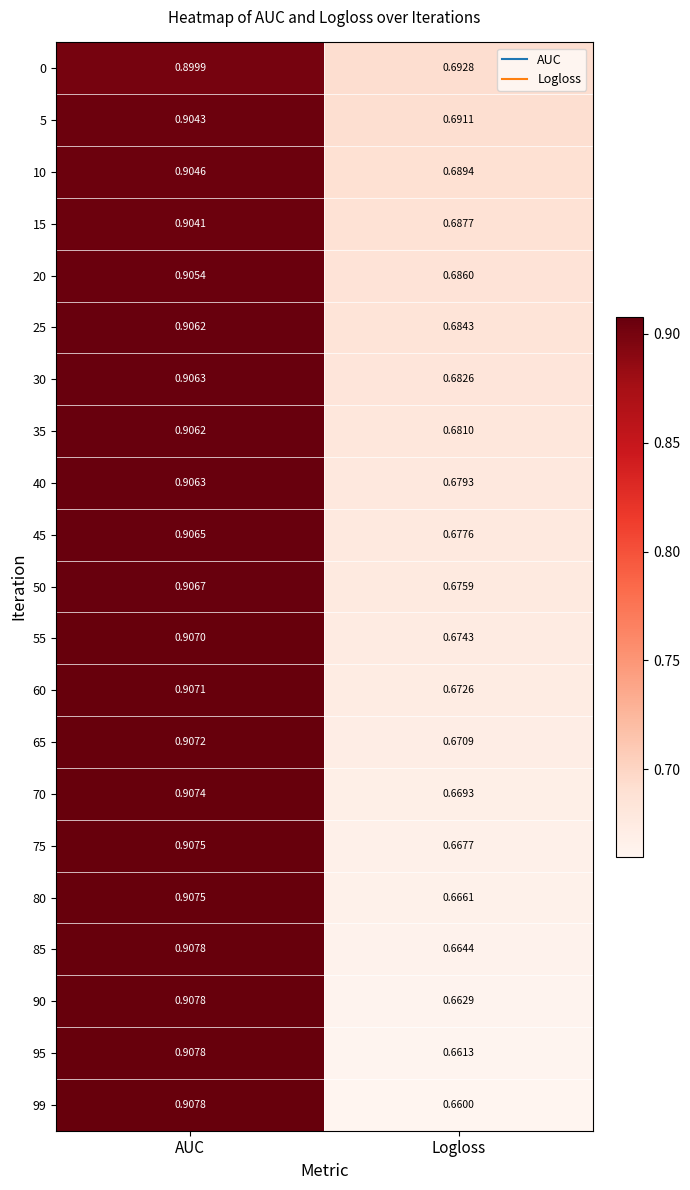

Which category has the lowest value across all series?

Logloss